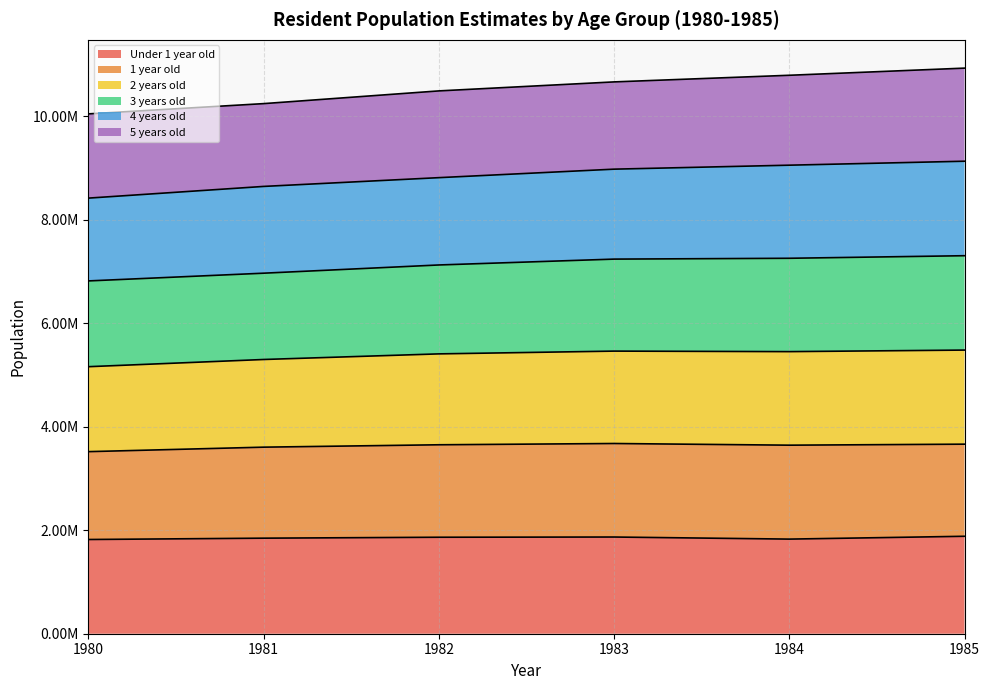

Does the chart display data point markers on the line(s)?

No